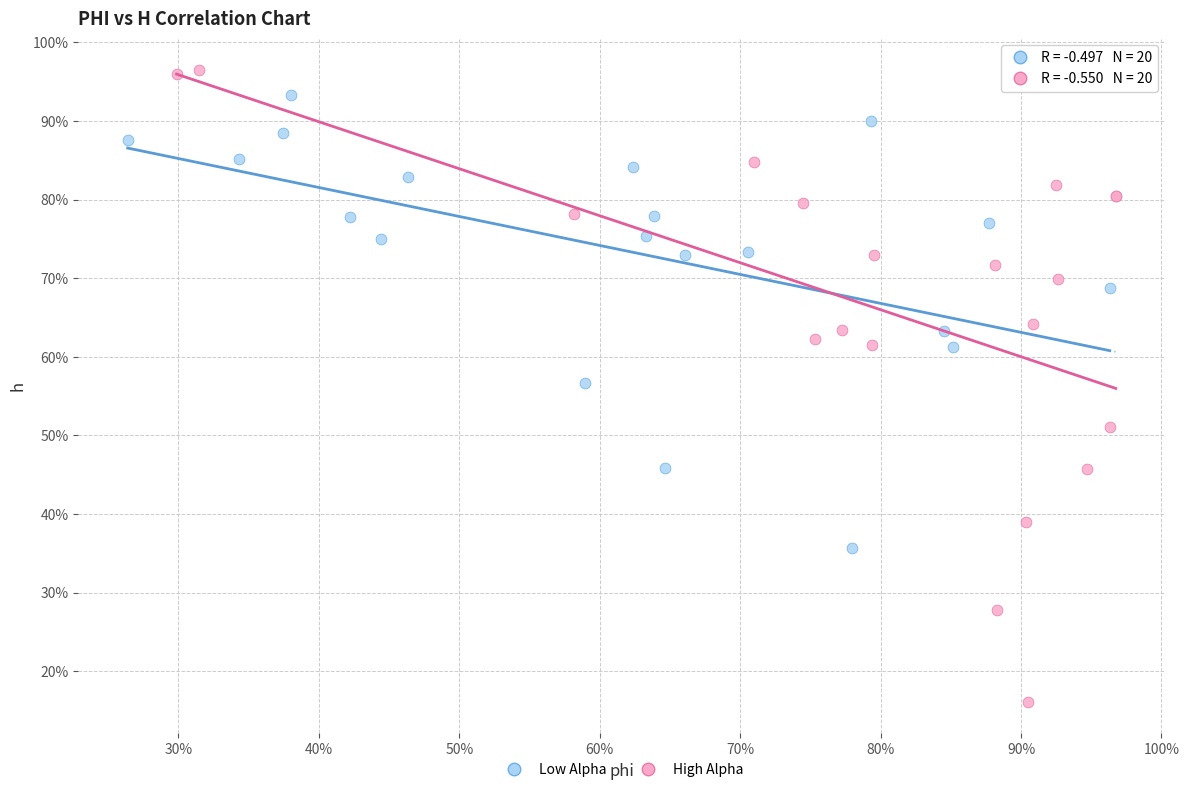

What are all the series names shown in the legend?

Low Alpha, High Alpha